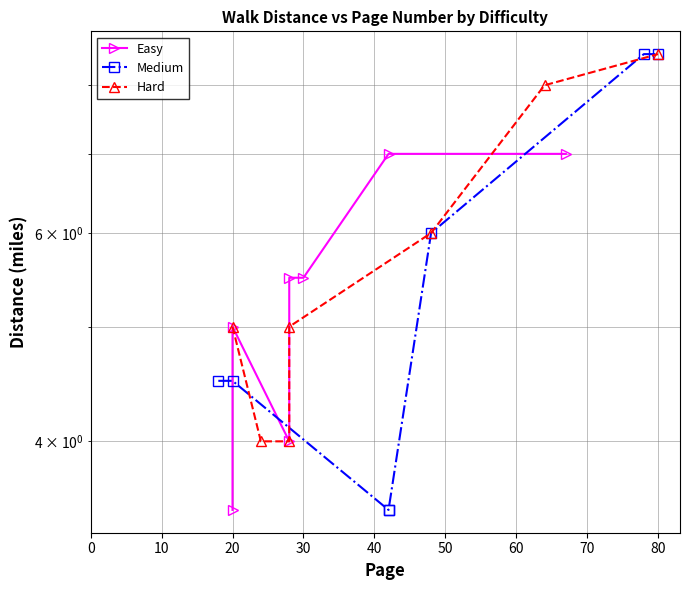

What is the difference between the Easy values at 40 and 60?

1.5